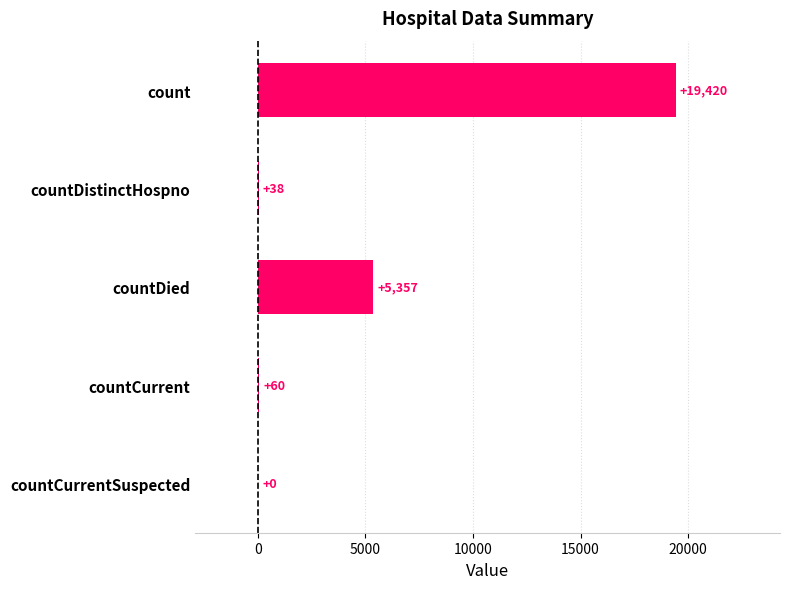

At which category does the chart reach its peak across all series?

count